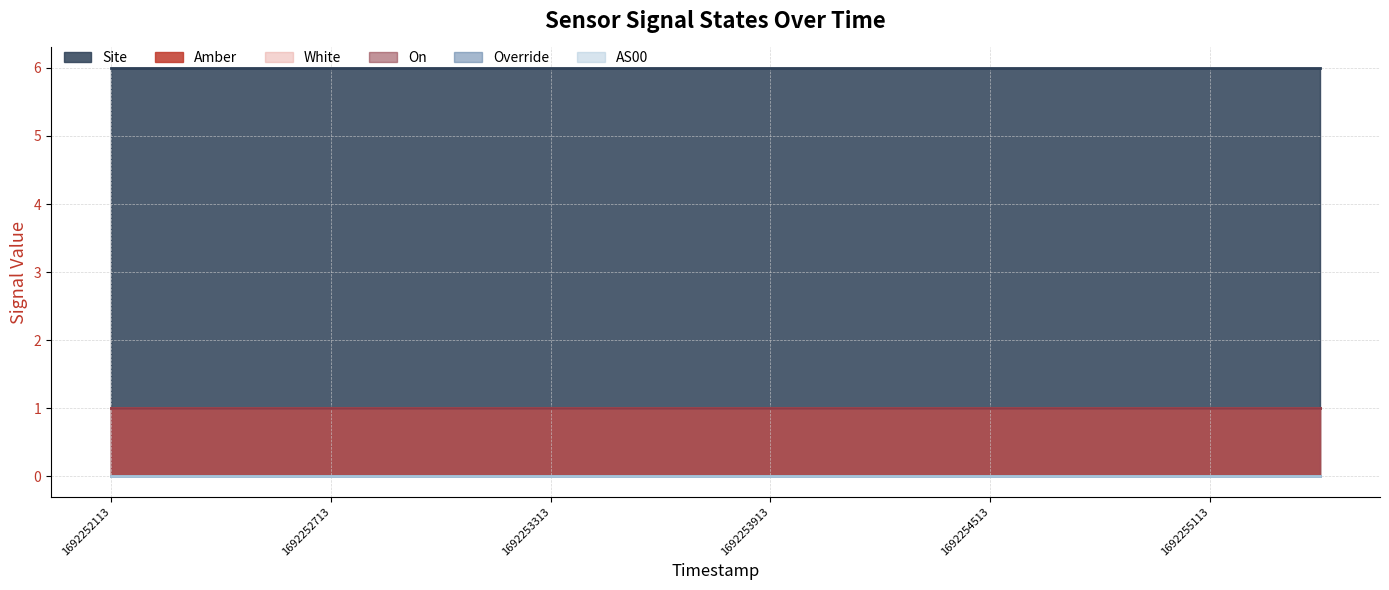

At which label does Override reach its minimum?

1692252113